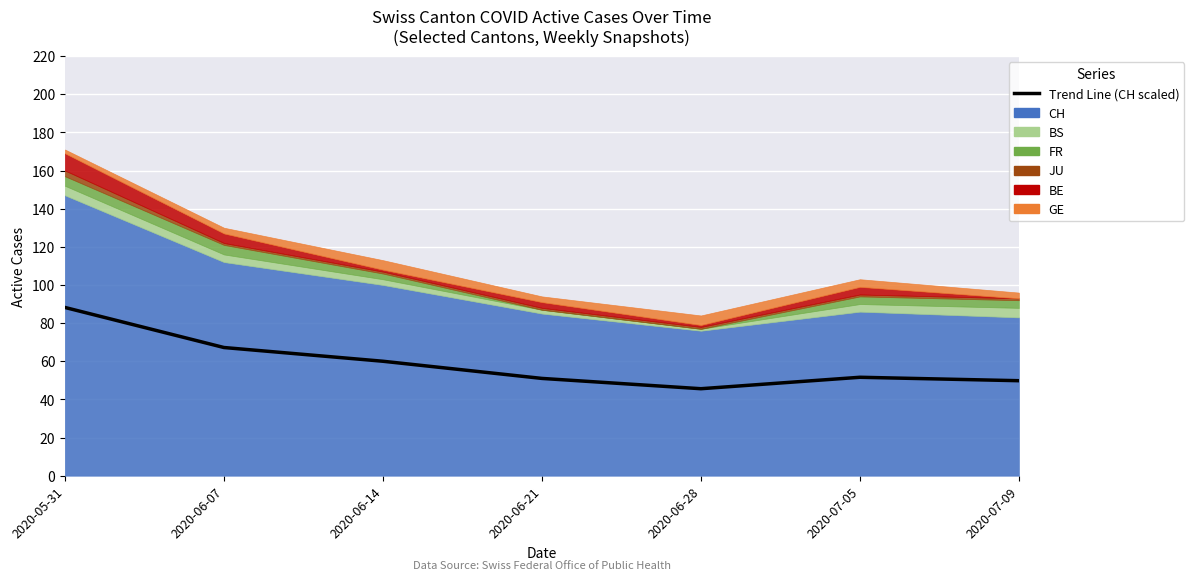

List the labels in order of value, smallest first.

2020-06-28, 2020-07-09, 2020-06-21, 2020-07-05, 2020-06-14, 2020-06-07, 2020-05-31